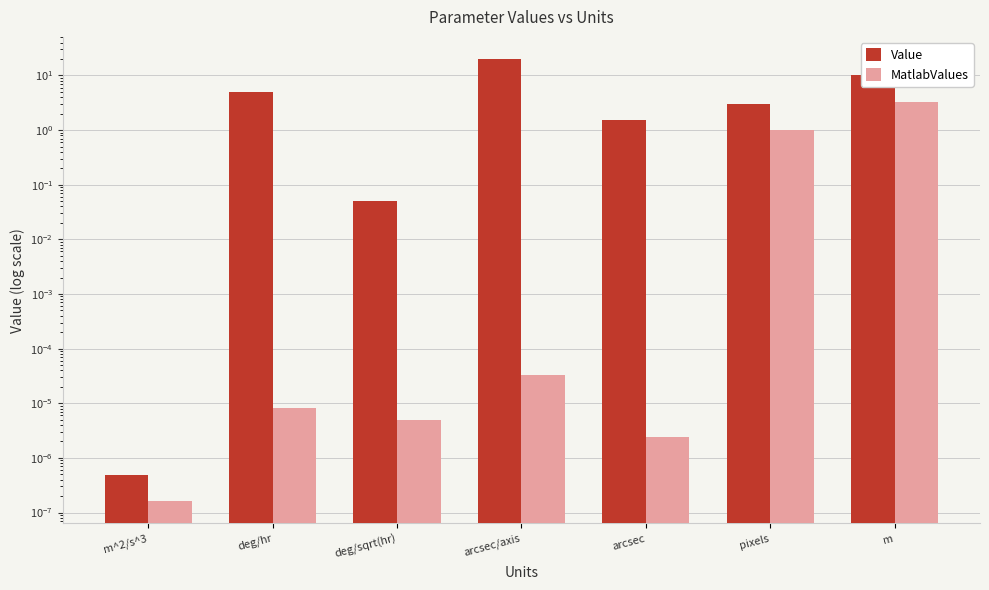

What is the greatest value displayed?

20.0